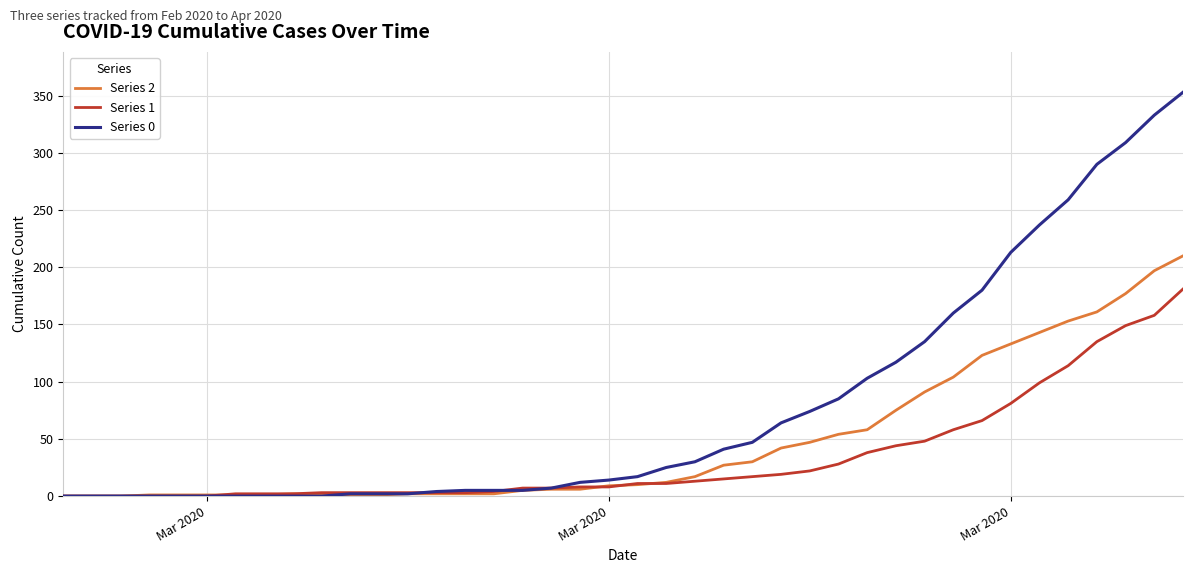

Which series has the largest range (max minus min)?

Series 0